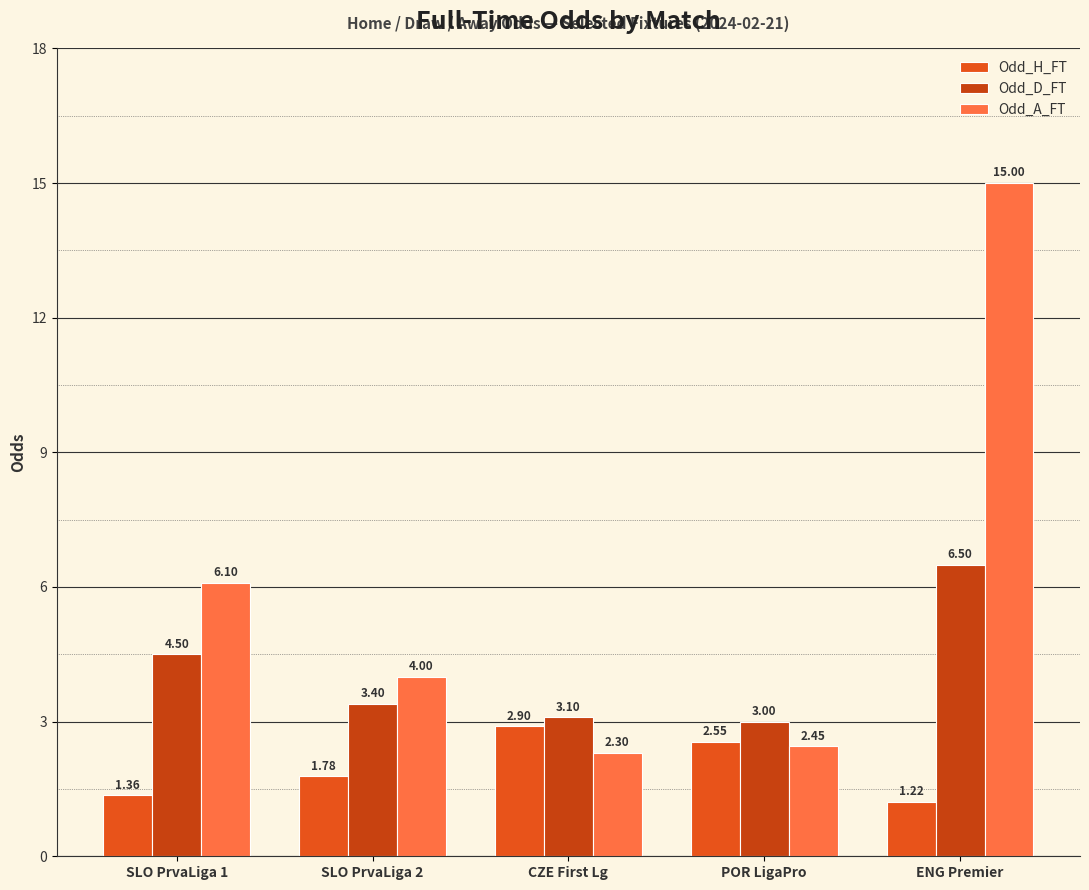

What is the label of the 2nd bar from the right?

POR LigaPro